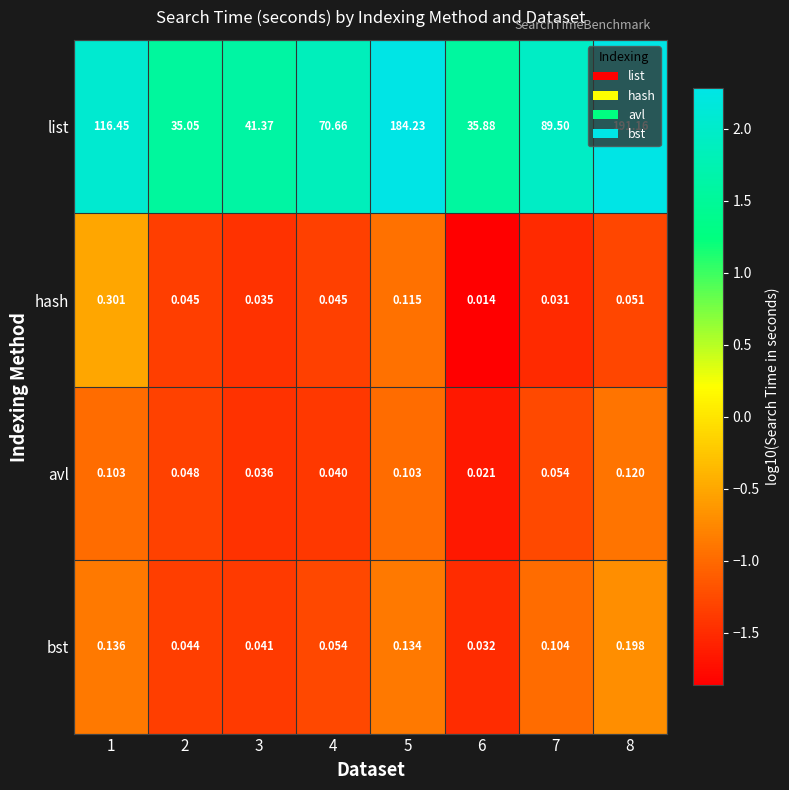

Is the value of hash at 4 greater than the value of avl at 2?

No